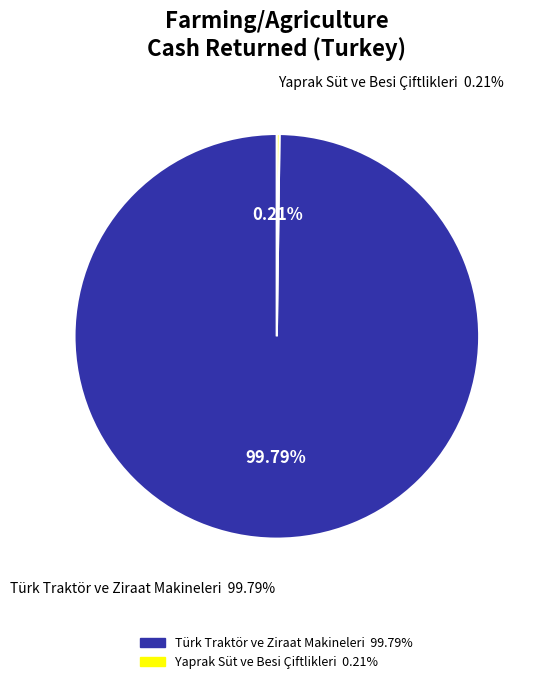

To the nearest percent, what percentage of the pie is Türk Traktör ve Ziraat Makineleri?

100%